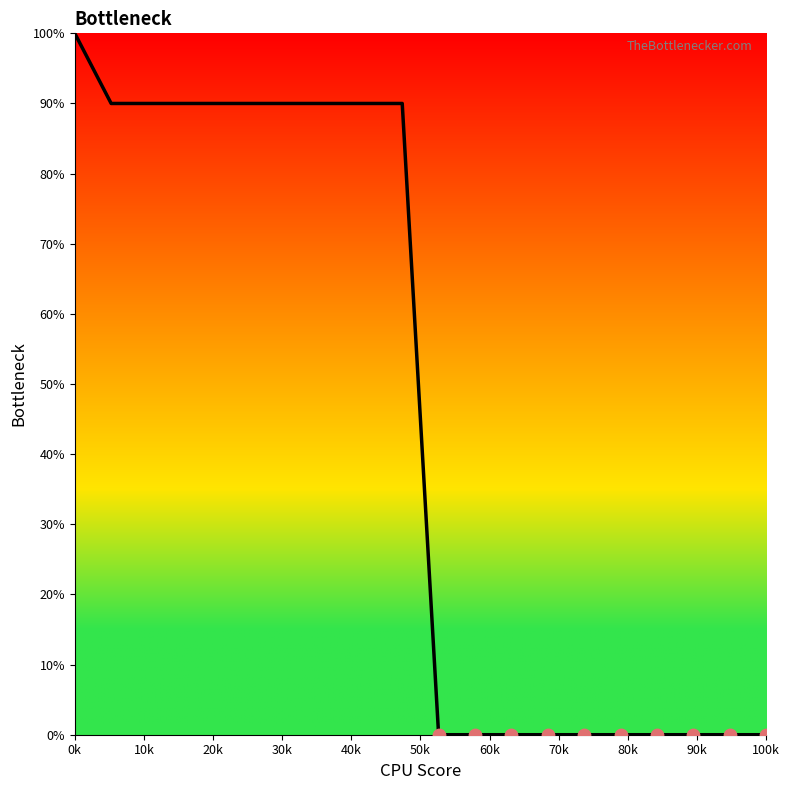

What is the greatest value displayed?

100